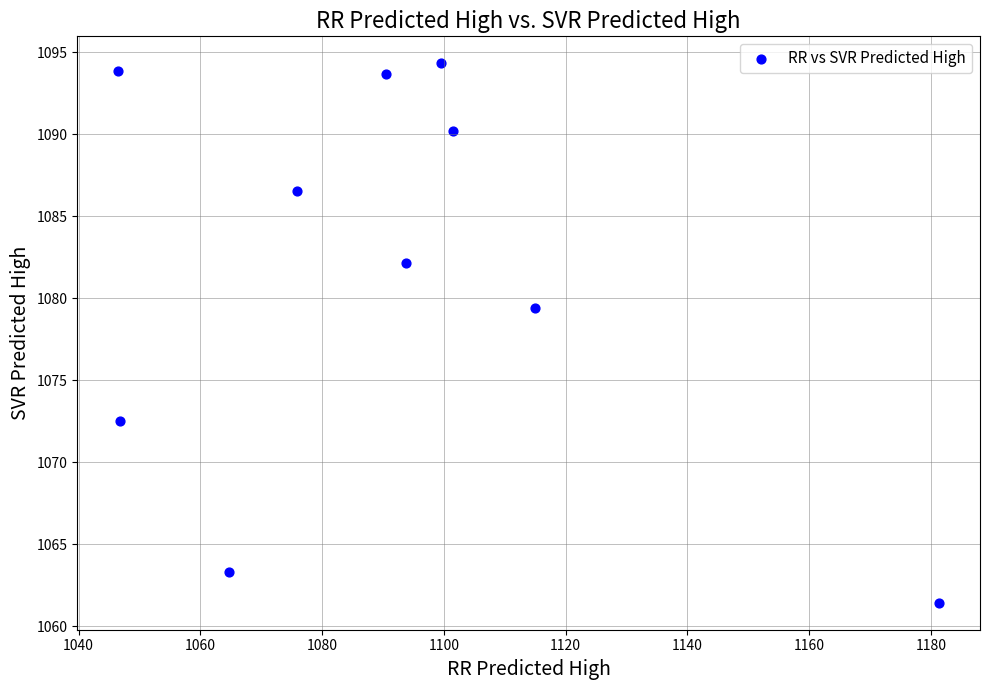

What is the average X value?

1091.5